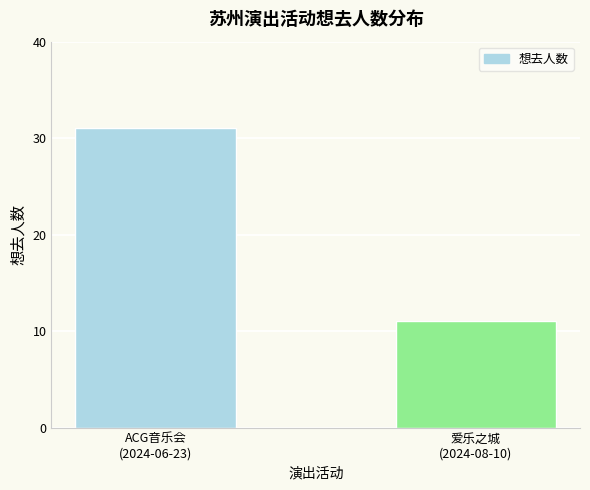

What is the change in value from ACG音乐会
(2024-06-23) to 爱乐之城
(2024-08-10)?

-20